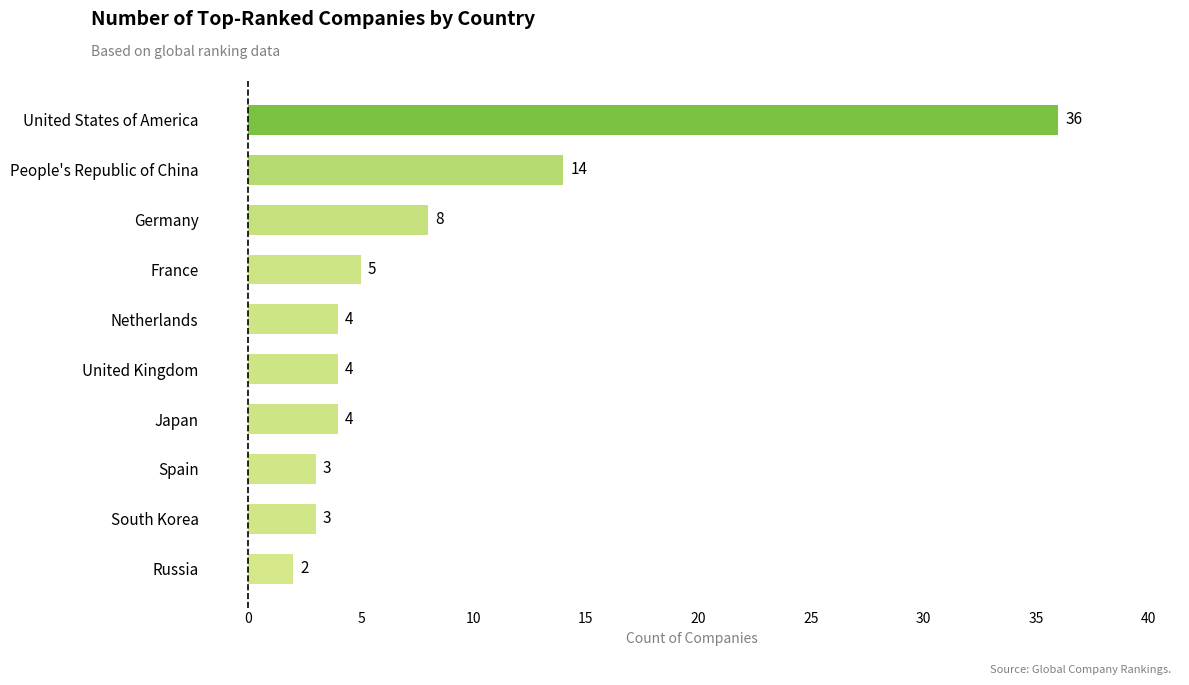

Reading top to bottom, what are all the values shown in this chart?

36	14	8	5	4	4	4	3	3	2